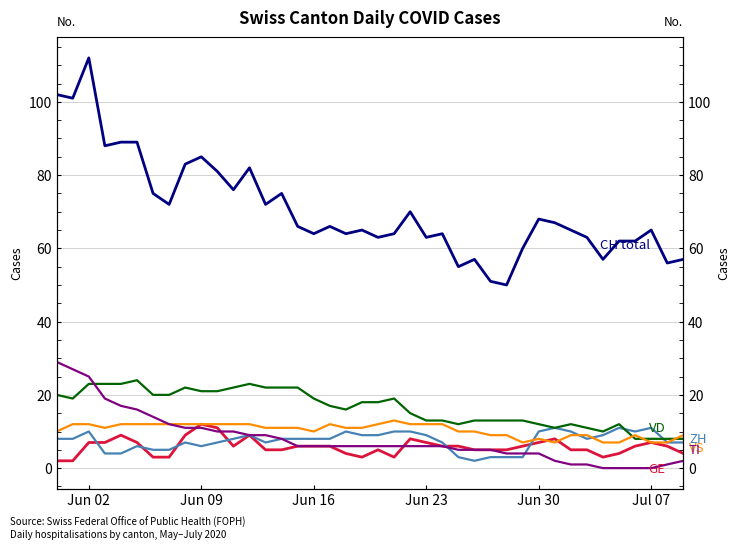

Which series has the largest range (max minus min)?

CH (Switzerland total)